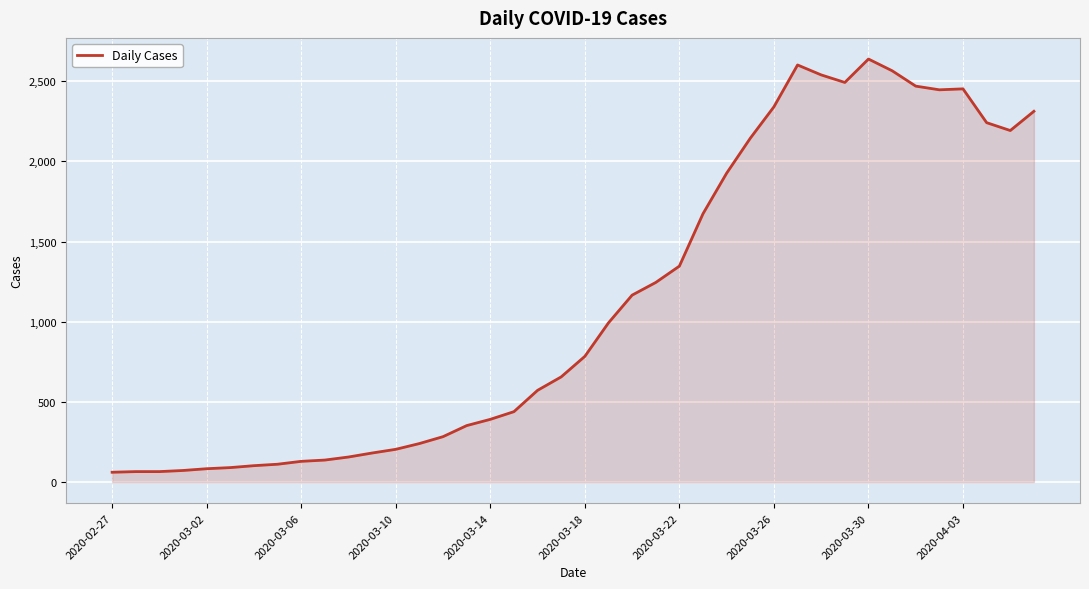

What is the greatest value displayed?

2639